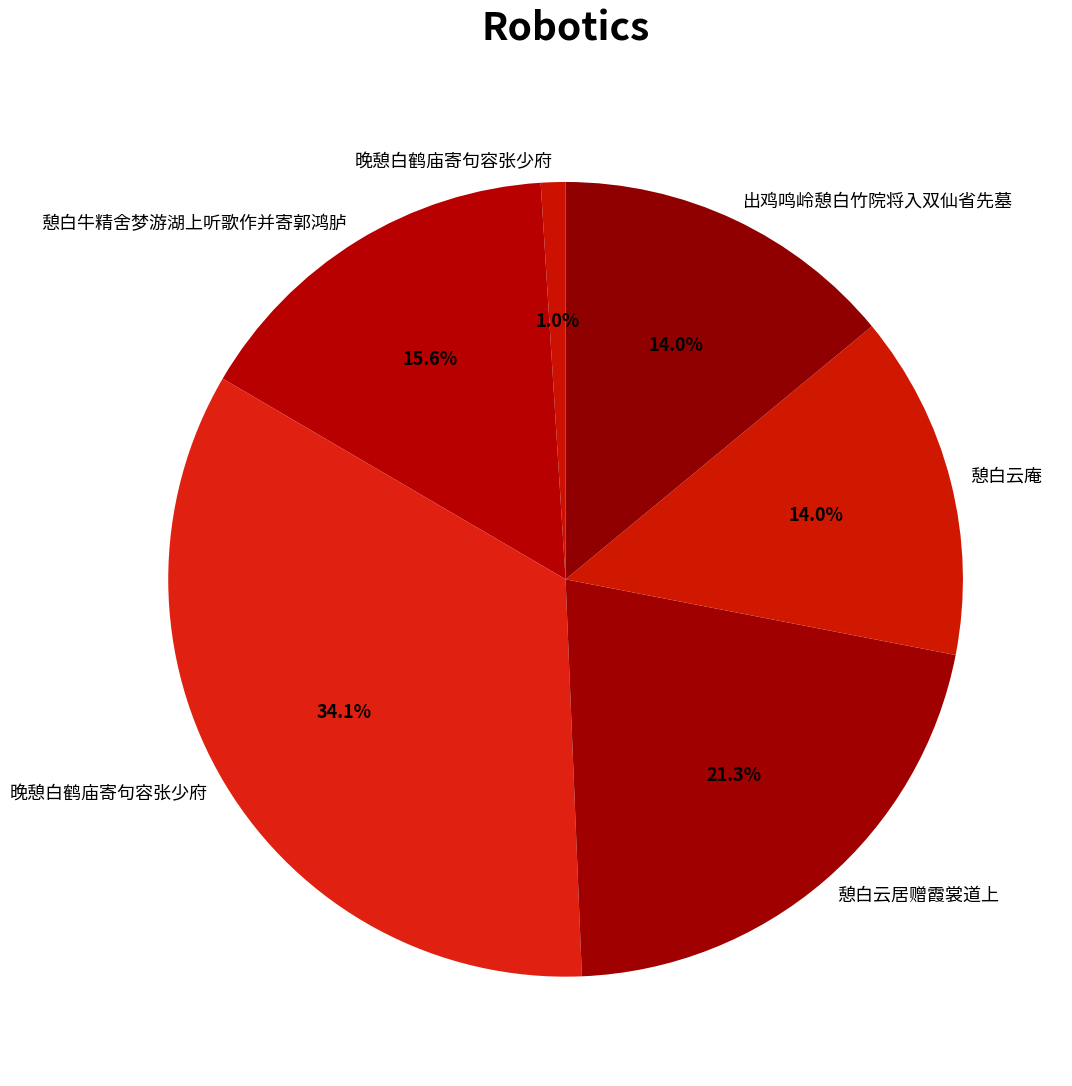

To the nearest percent, what is the average slice percentage?

17%